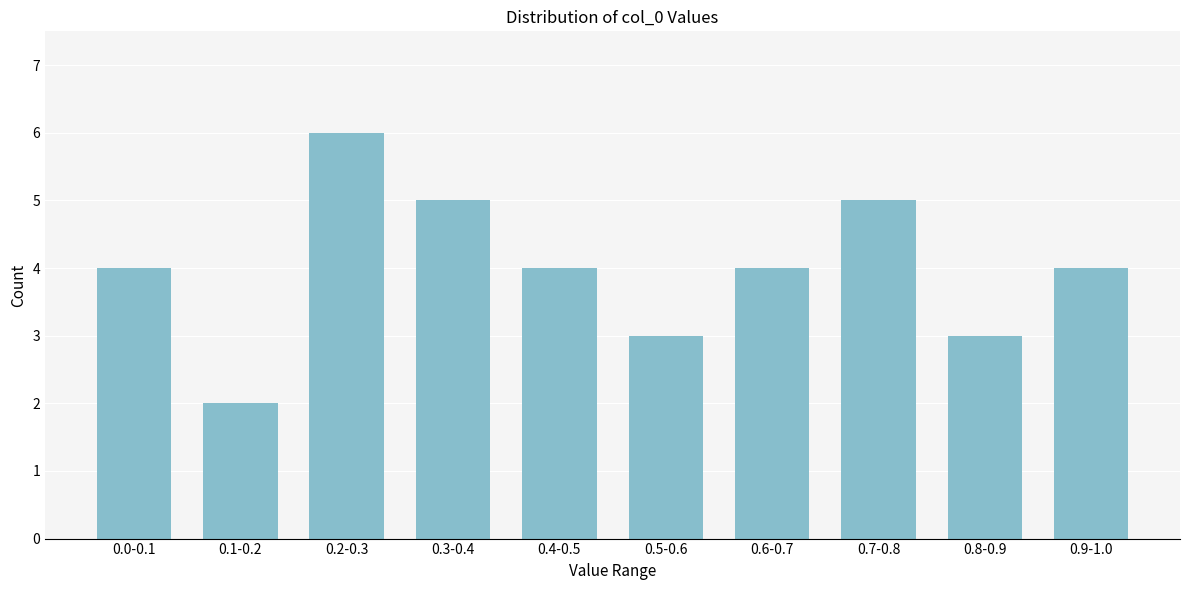

Reading left to right, what are all the values shown in this chart?

0.0-0.1=4	0.1-0.2=2	0.2-0.3=6	0.3-0.4=5	0.4-0.5=4	0.5-0.6=3	0.6-0.7=4	0.7-0.8=5	0.8-0.9=3	0.9-1.0=4